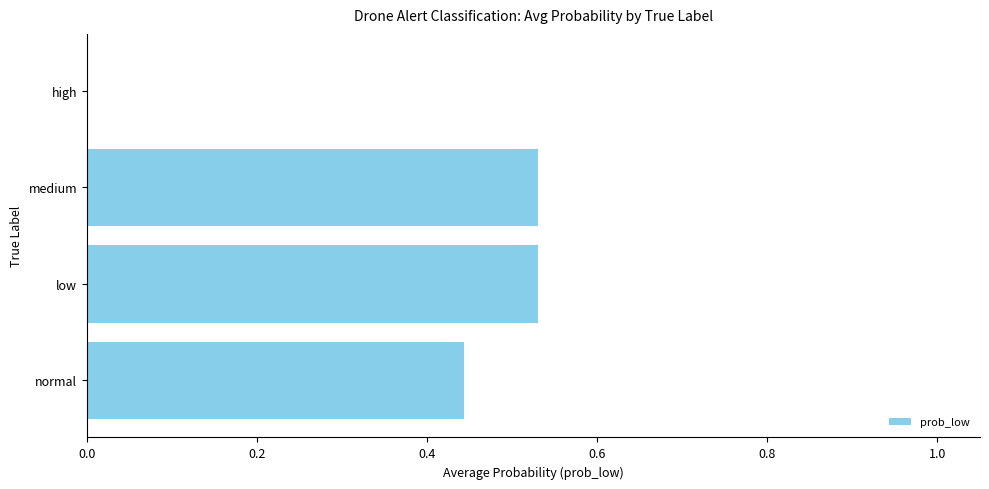

What is the sum of the values at normal and low?

1.0